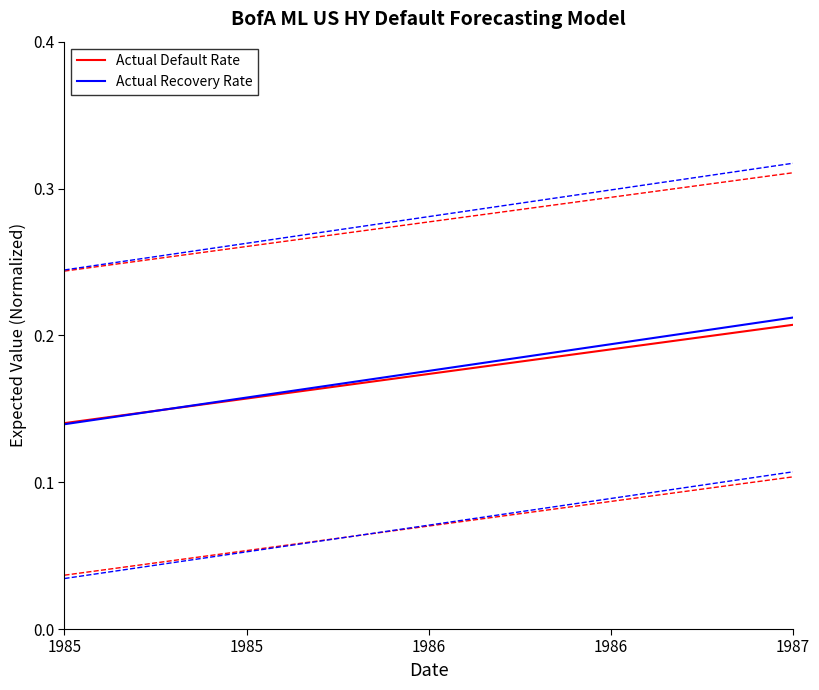

At which label is Actual Recovery Rate closest to 0?

1985